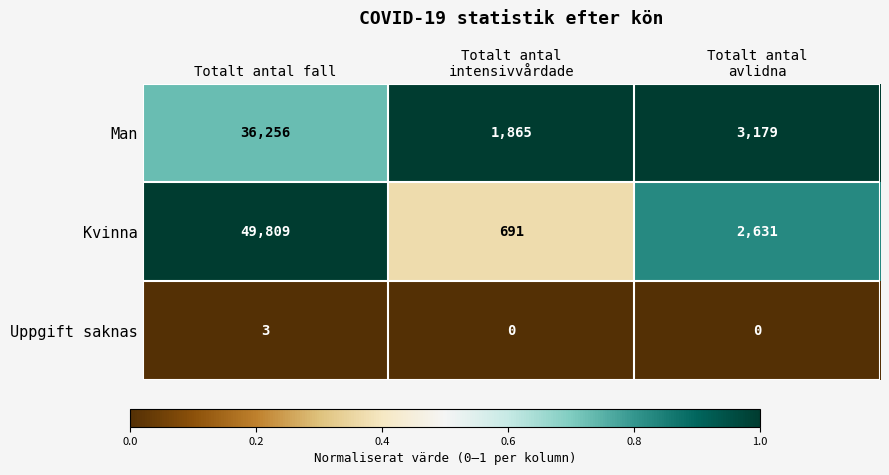

List the series in order of their peak value, lowest first.

Uppgift saknas, Man, Kvinna